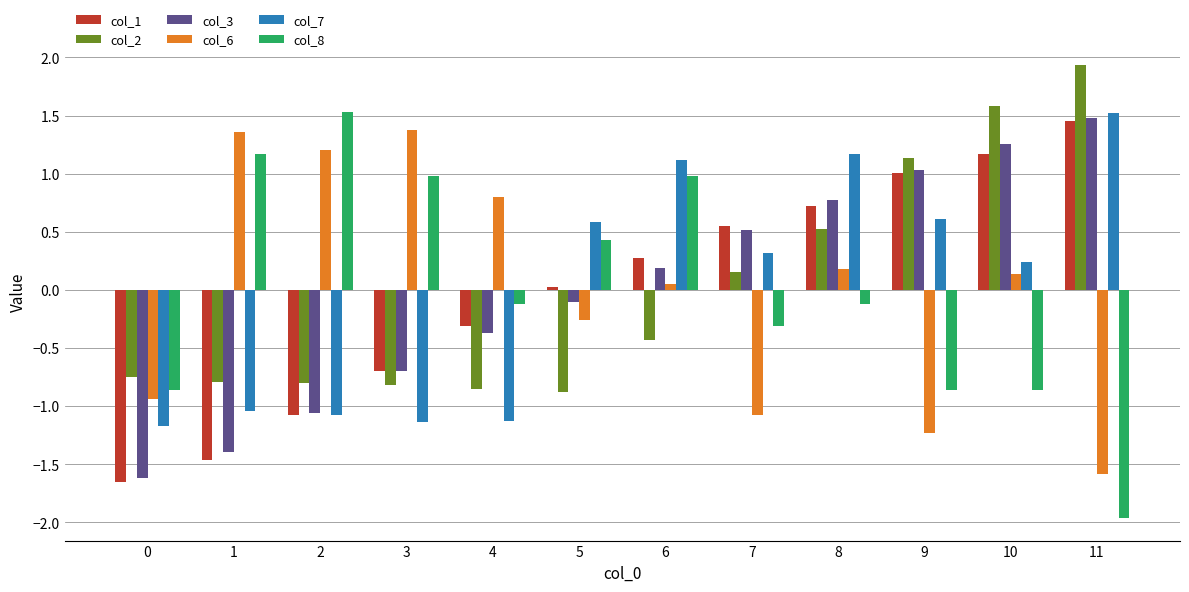

What is the difference between the second highest and second lowest values in the col_3 series?

2.6